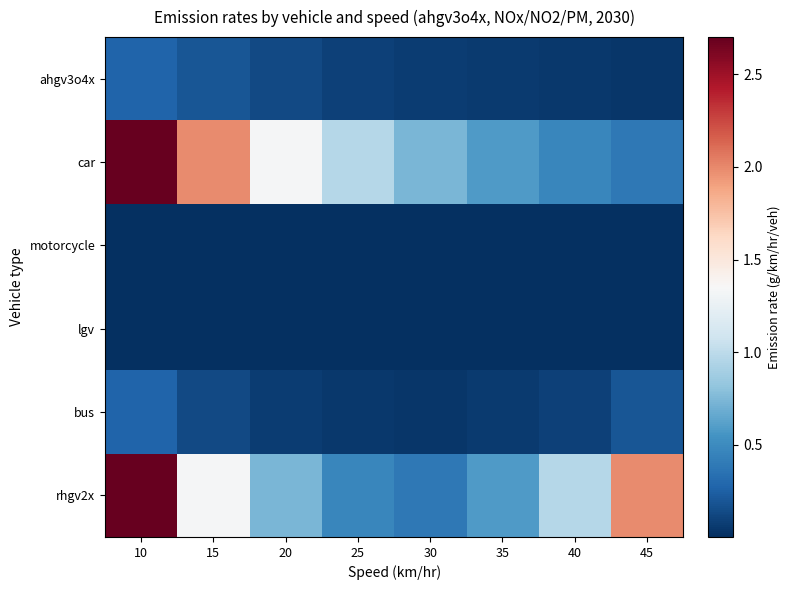

Rank the series by their maximum value, from lowest to highest.

lgv, motorcycle, ahgv3o4x, bus, car, rhgv2x